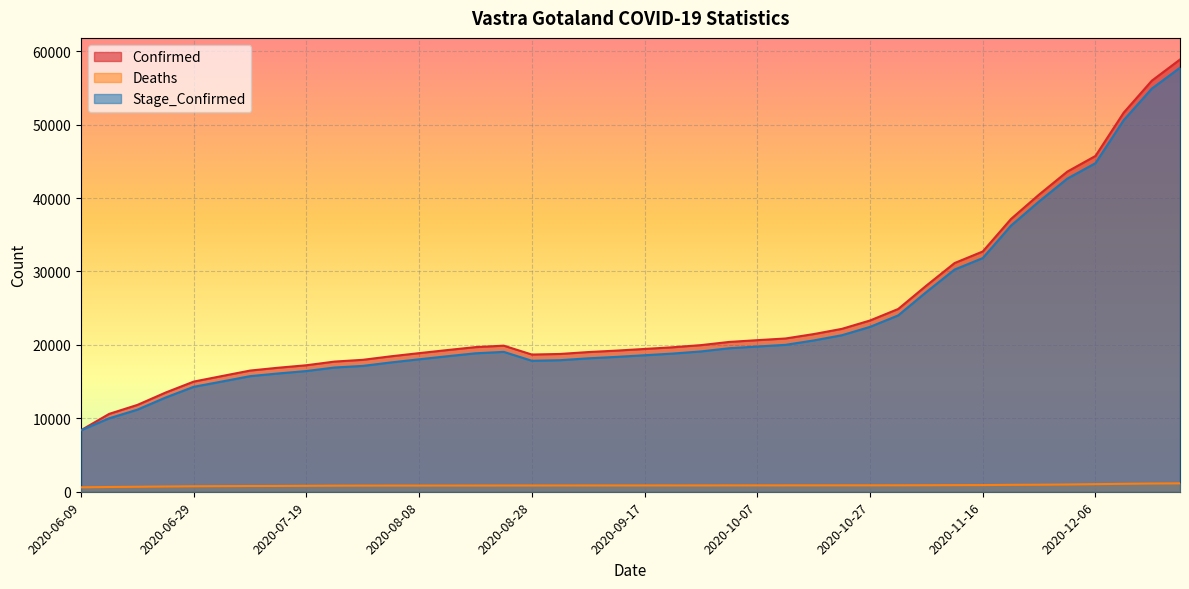

Is it true that Stage_Confirmed equals 18822 at 2020-09-22?

True